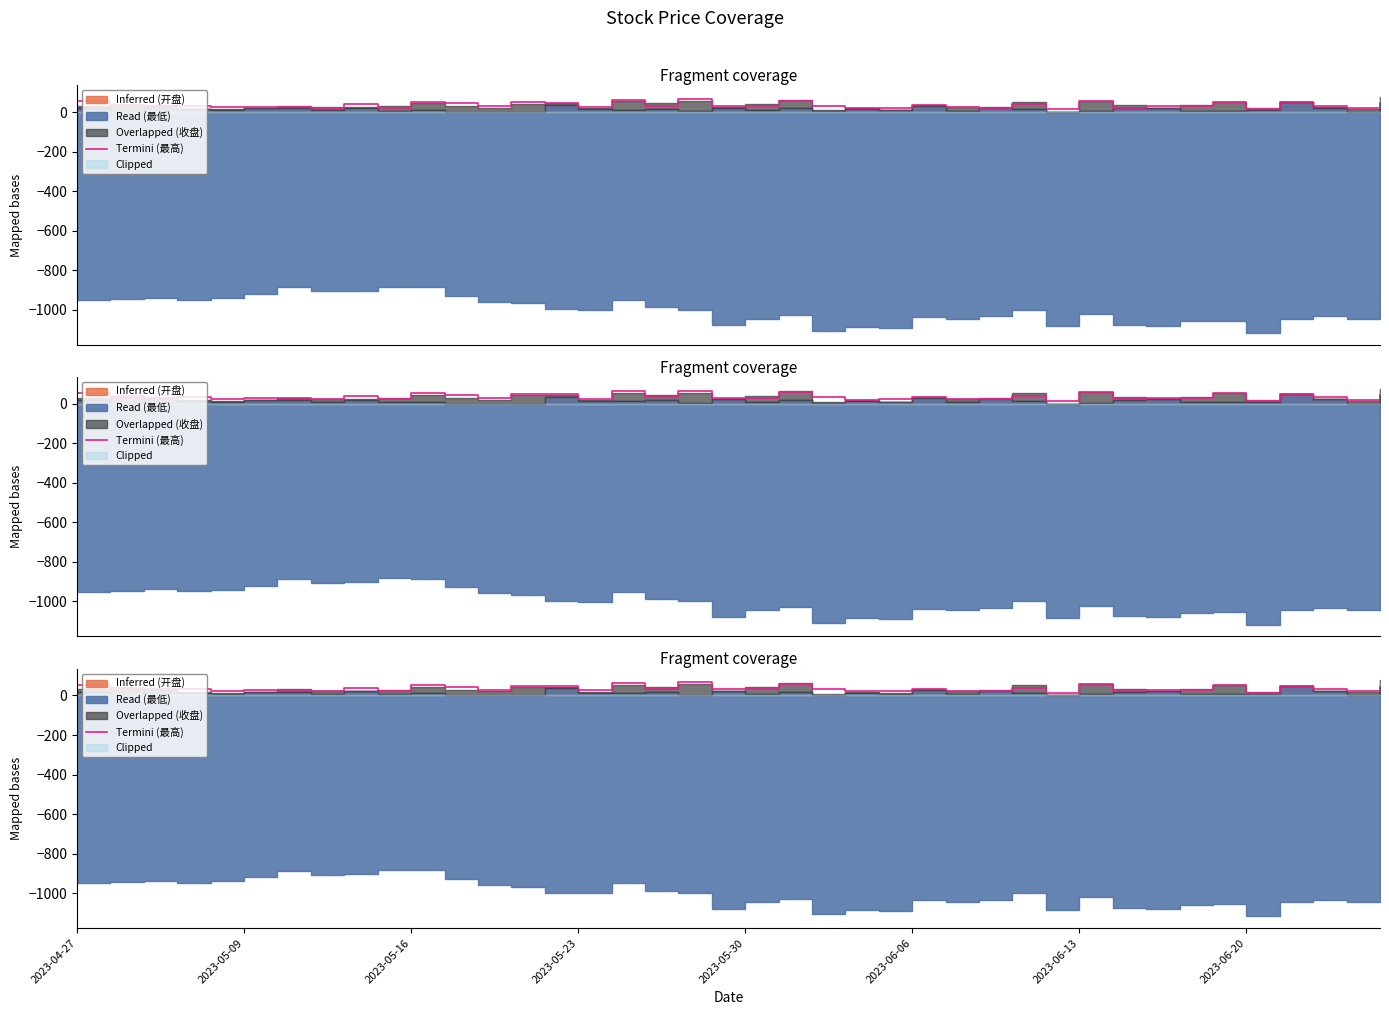

The chart shows a value of 38.4 at 8. True or false?

True